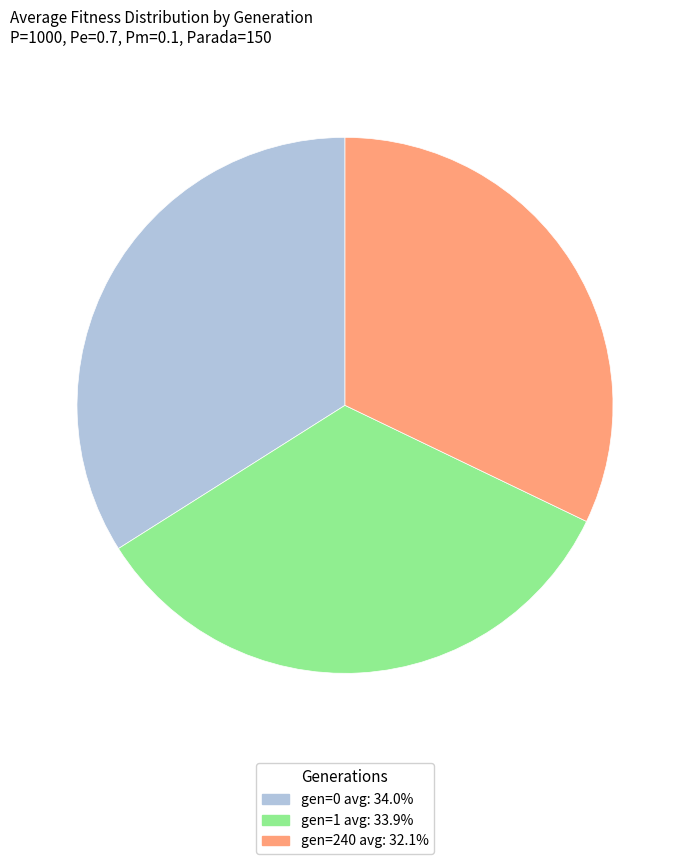

The gen=1 avg slice represents 34% of the pie. True or false?

True